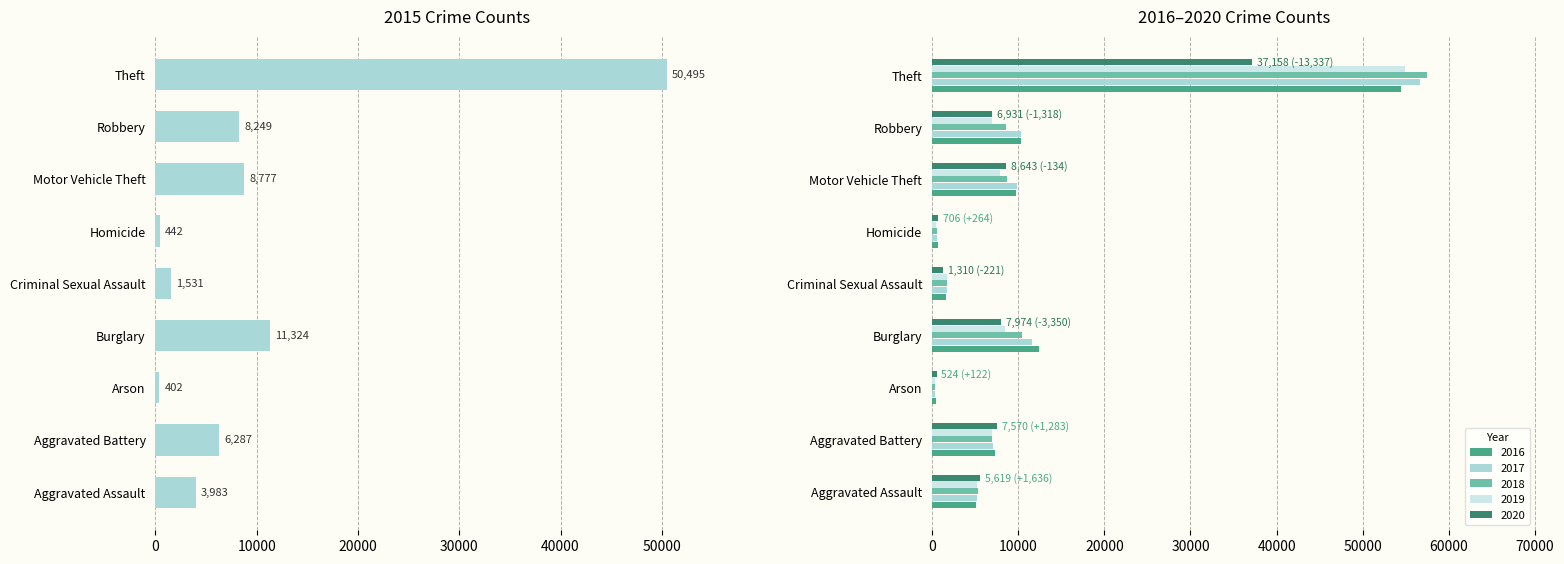

How many series are shown in this chart?

6